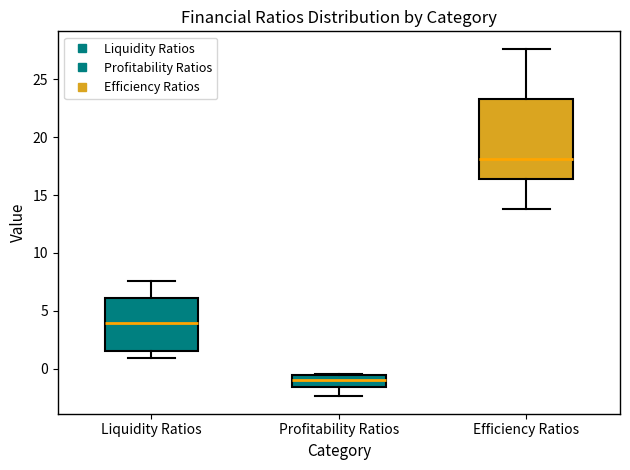

Which box has the lowest median line?

Profitability Ratios